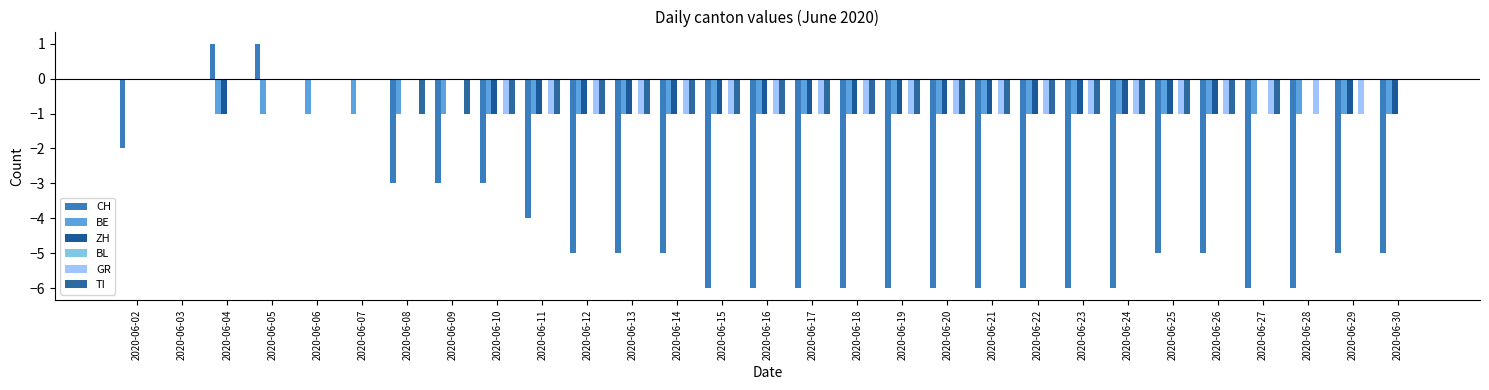

What is the average value of the GR series?

-1